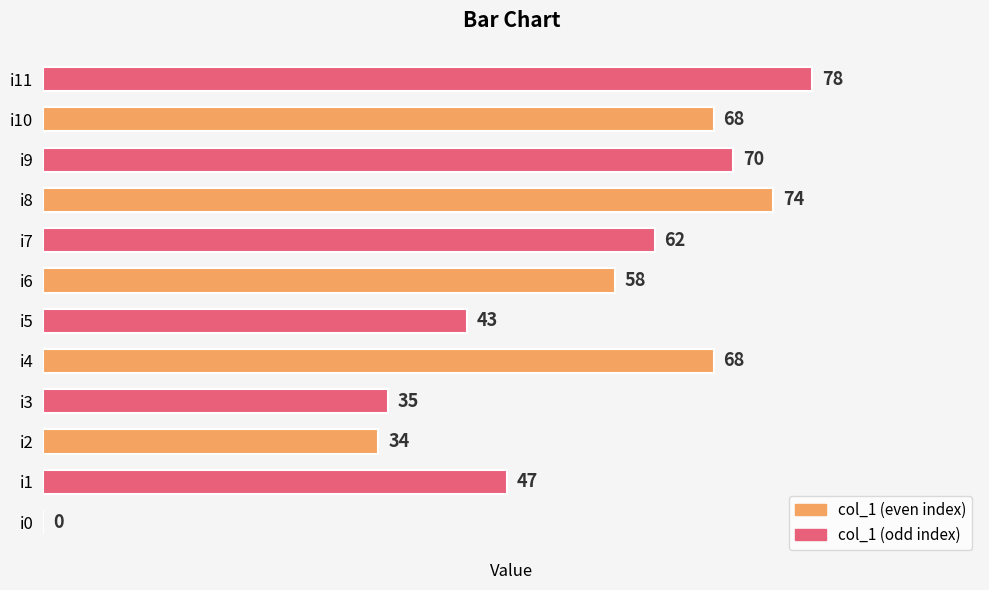

At which label is the value closest to 39?

i3